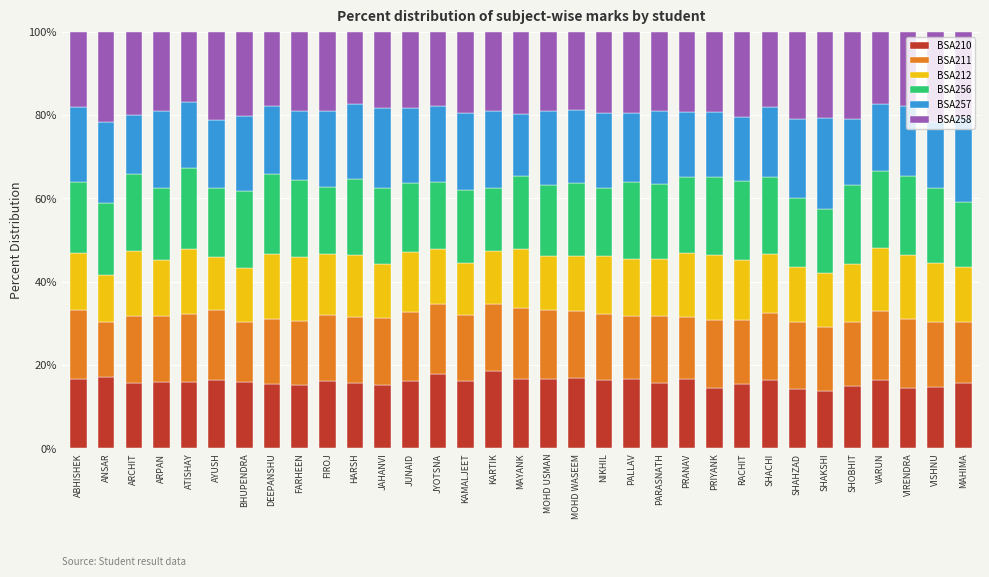

How many data points does each series have?

33